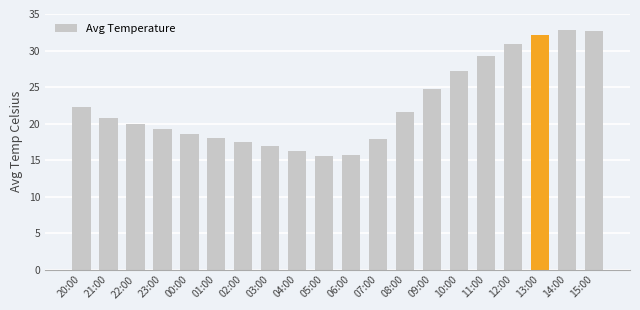

How many bars are there in total?

20